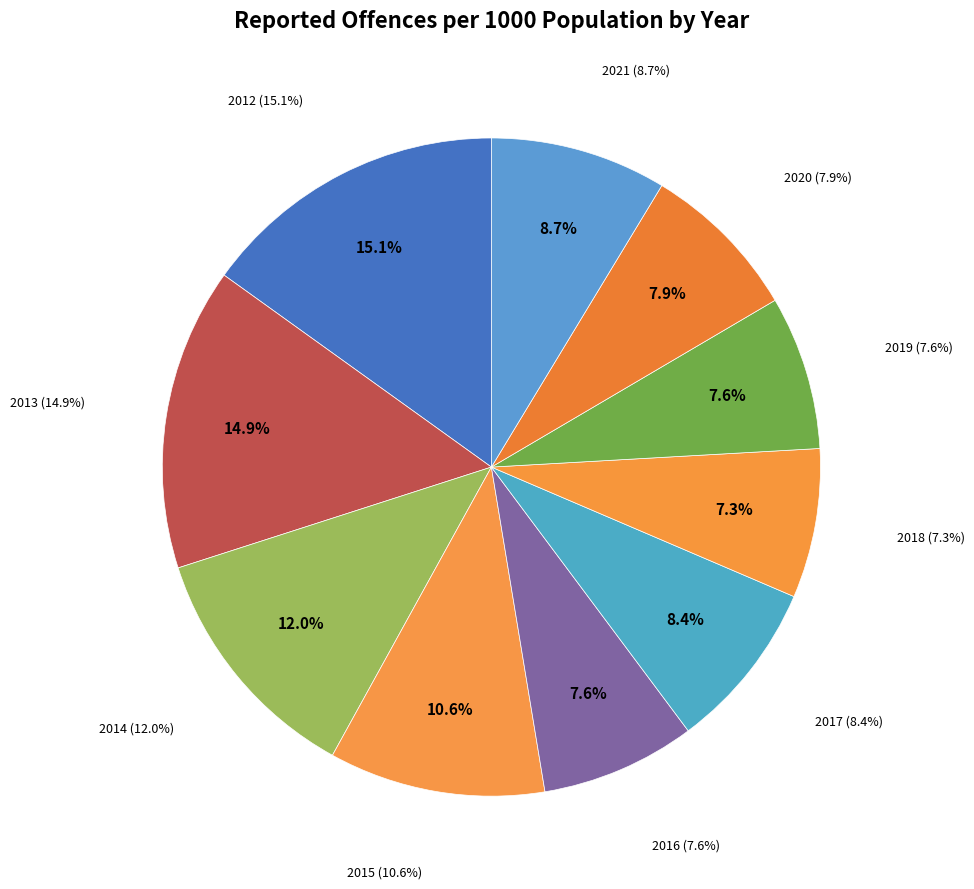

To the nearest percent, what percentage of the pie is 2014?

12%